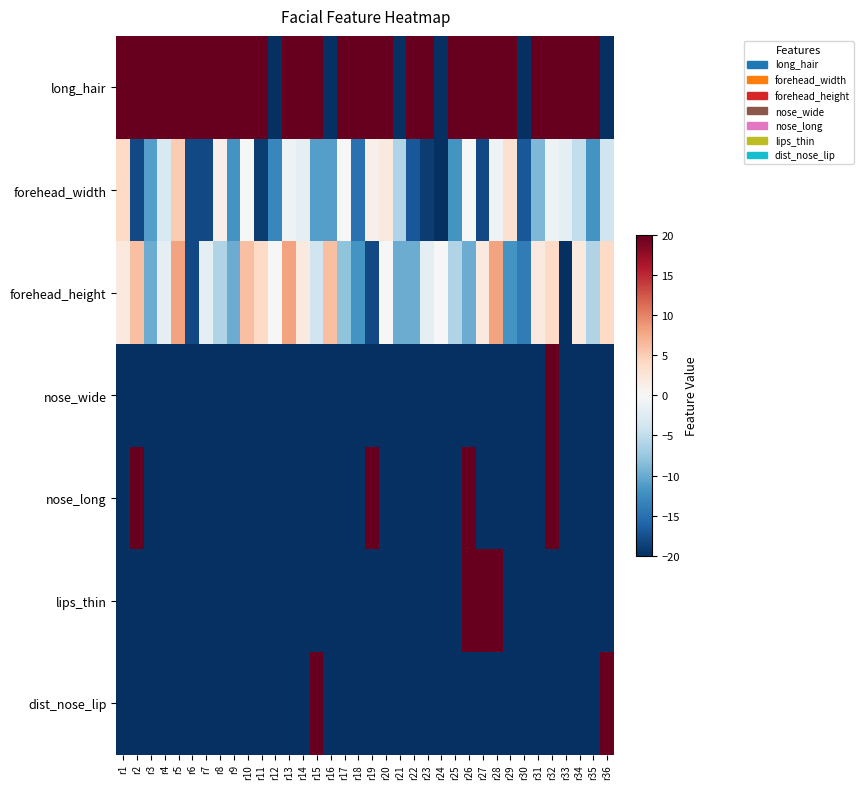

Between r5 and r23, which series saw the biggest shift?

forehead_width